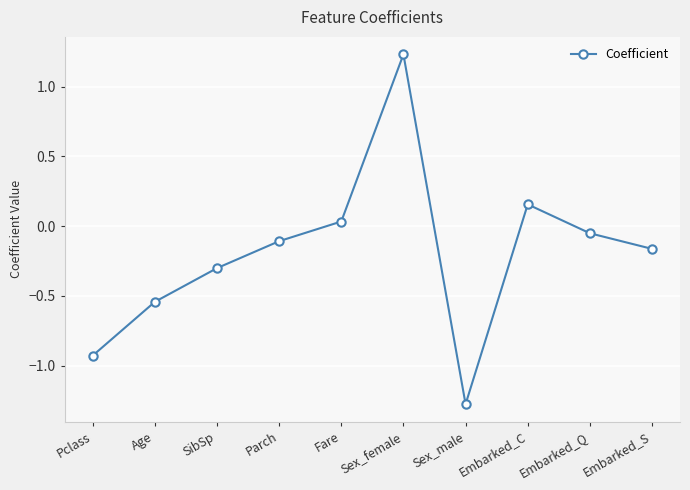

What is the change in value from SibSp to Fare?

+0.3